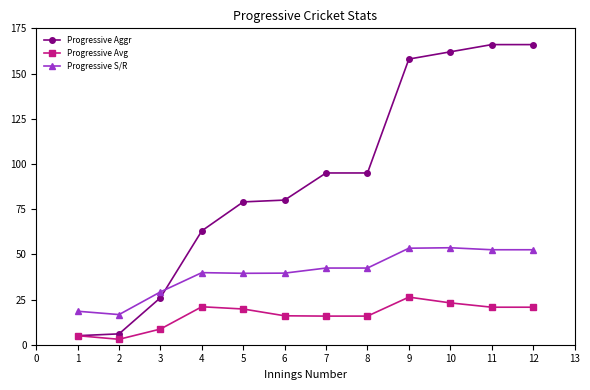

Count the number of data series in this chart.

3